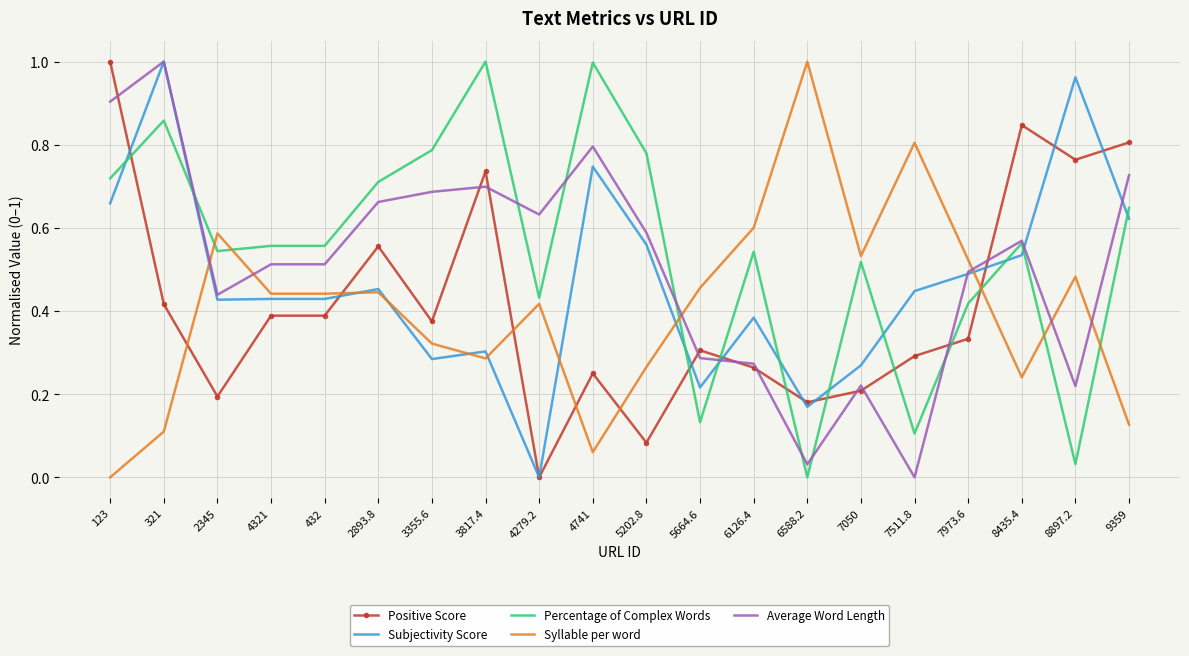

Which category has the highest value in the Positive Score series?

123